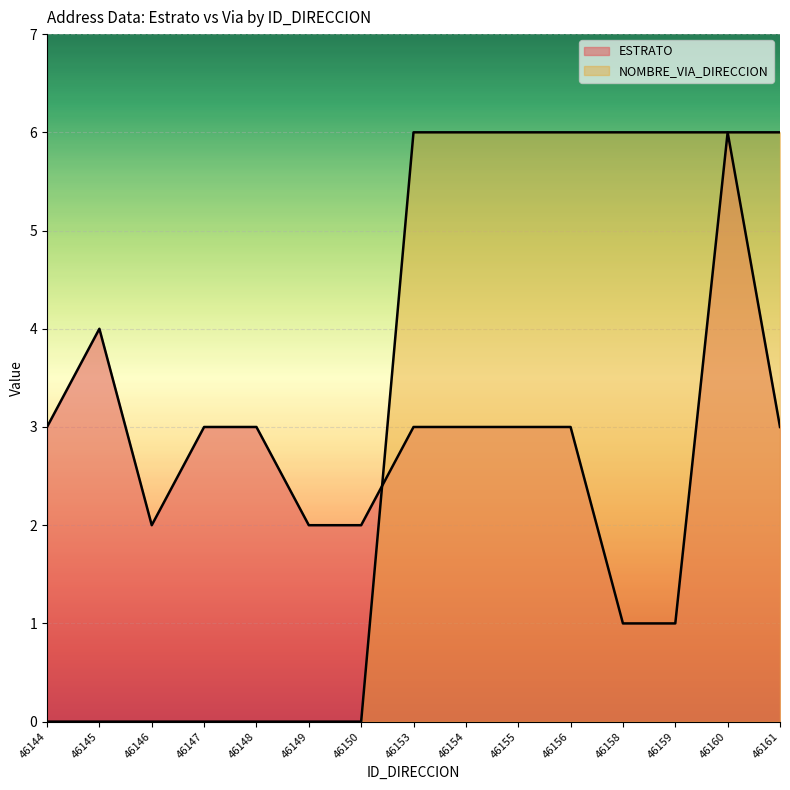

What are all the series names shown in the legend?

ESTRATO, NOMBRE_VIA_DIRECCION